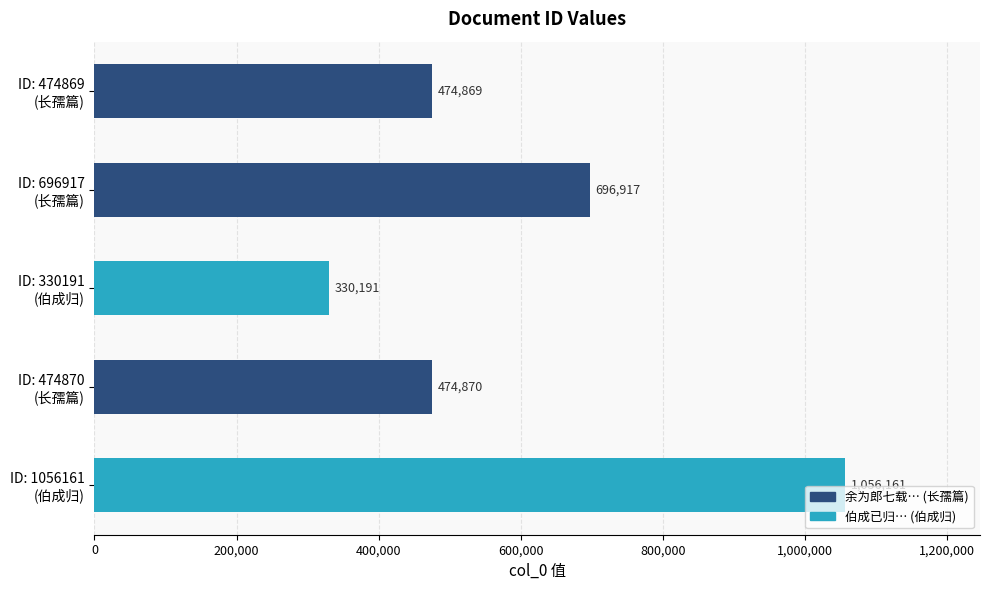

How many values are below 474870?

2